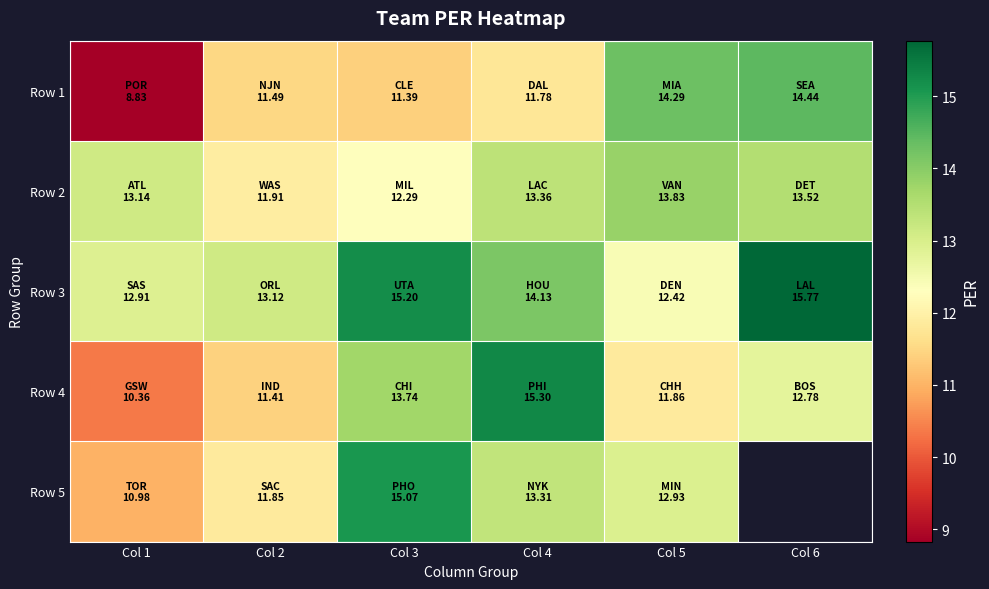

True or false: Row 5 has a value of 18.3 at Col 4.

False